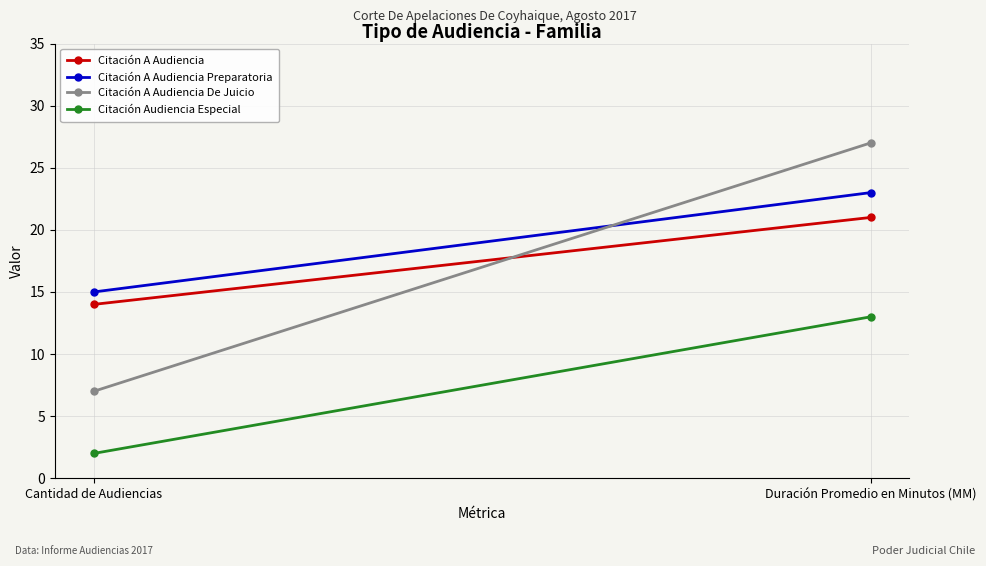

Rank the categories by Citación A Audiencia De Juicio value from highest to lowest.

Duración Promedio en Minutos (MM), Cantidad de Audiencias